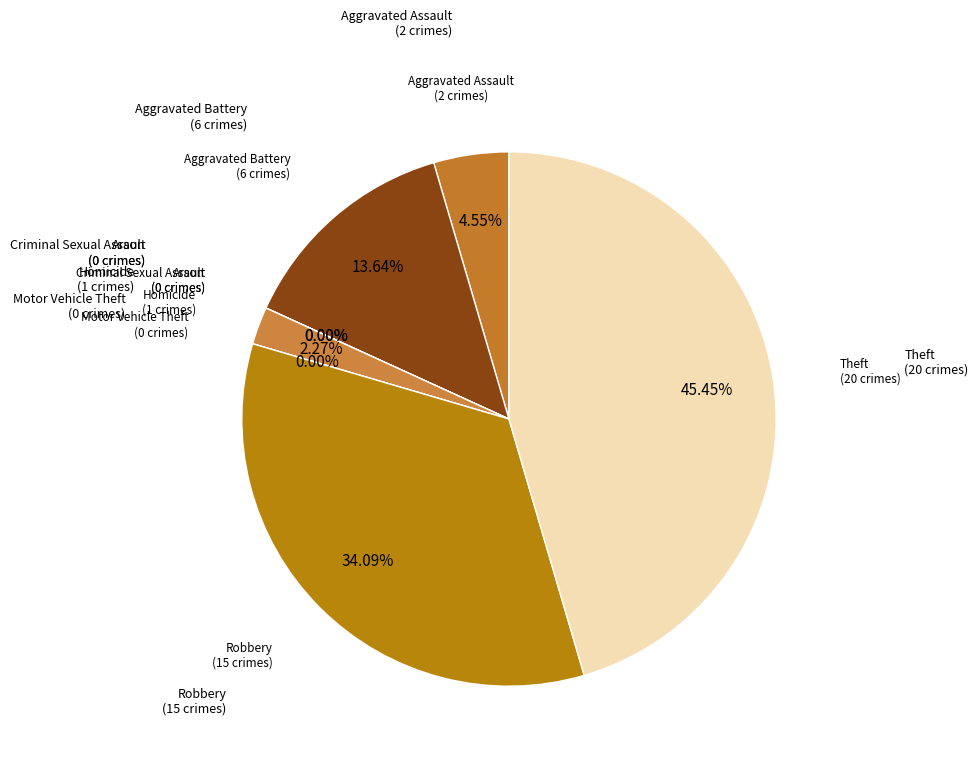

To the nearest percent, what is the difference between the Aggravated Assault and Criminal Sexual Assault slice percentages?

5%